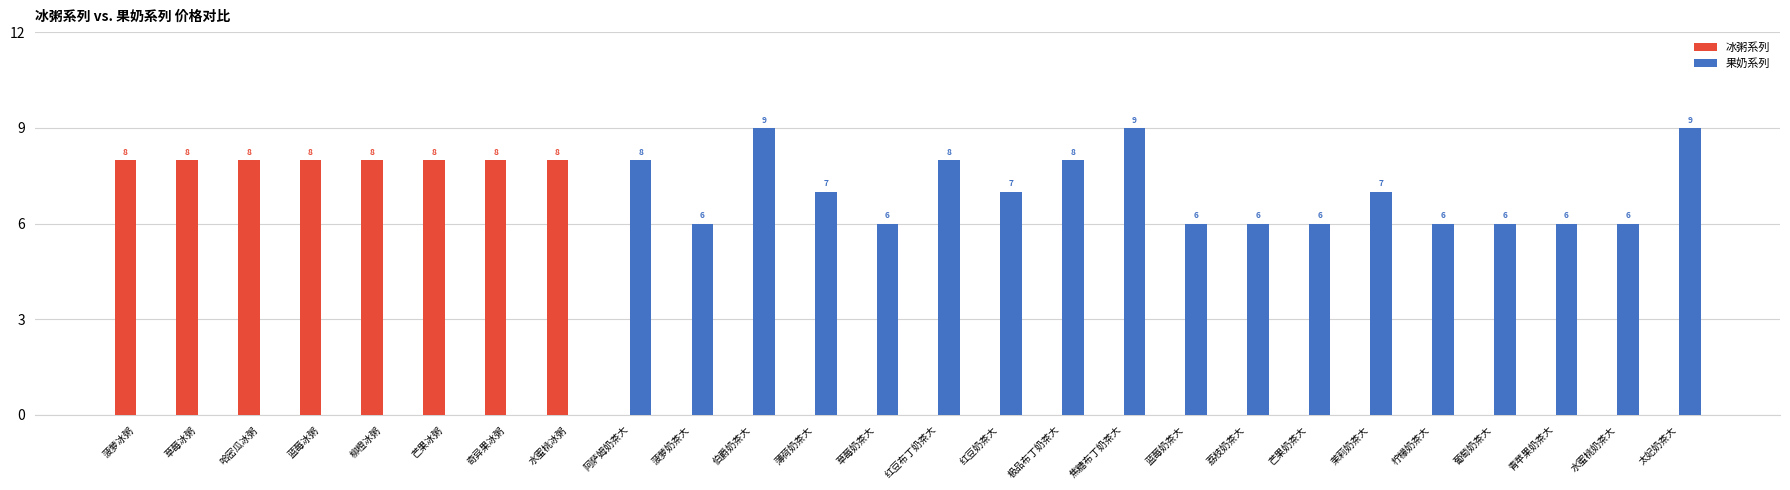

What is the total value across all series at 水蜜桃奶茶大?

6